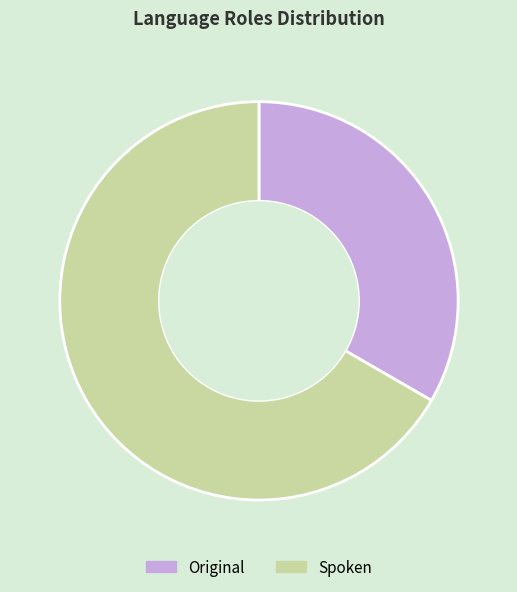

Rank the categories by value from lowest to highest.

Original, Spoken